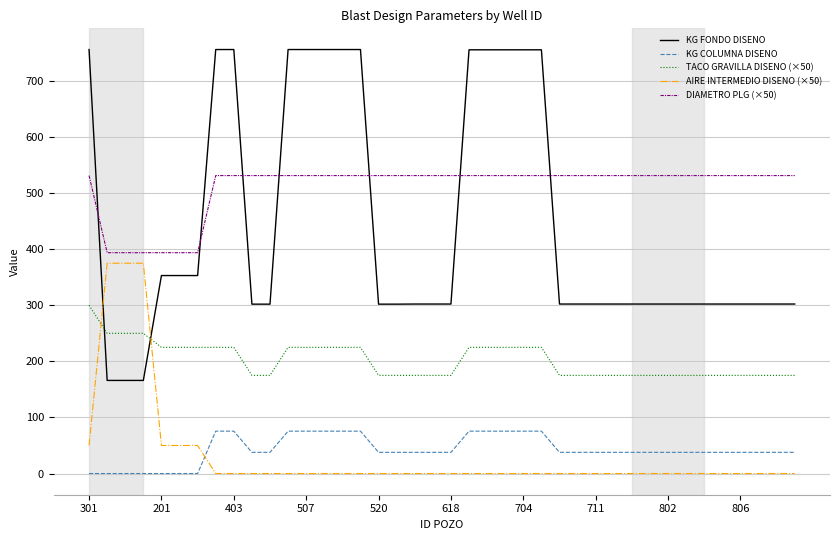

Rank the series by their maximum value, from highest to lowest.

KG FONDO DISENO, DIAMETRO PLG (×50), AIRE INTERMEDIO DISENO (×50), TACO GRAVILLA DISENO (×50), KG COLUMNA DISENO